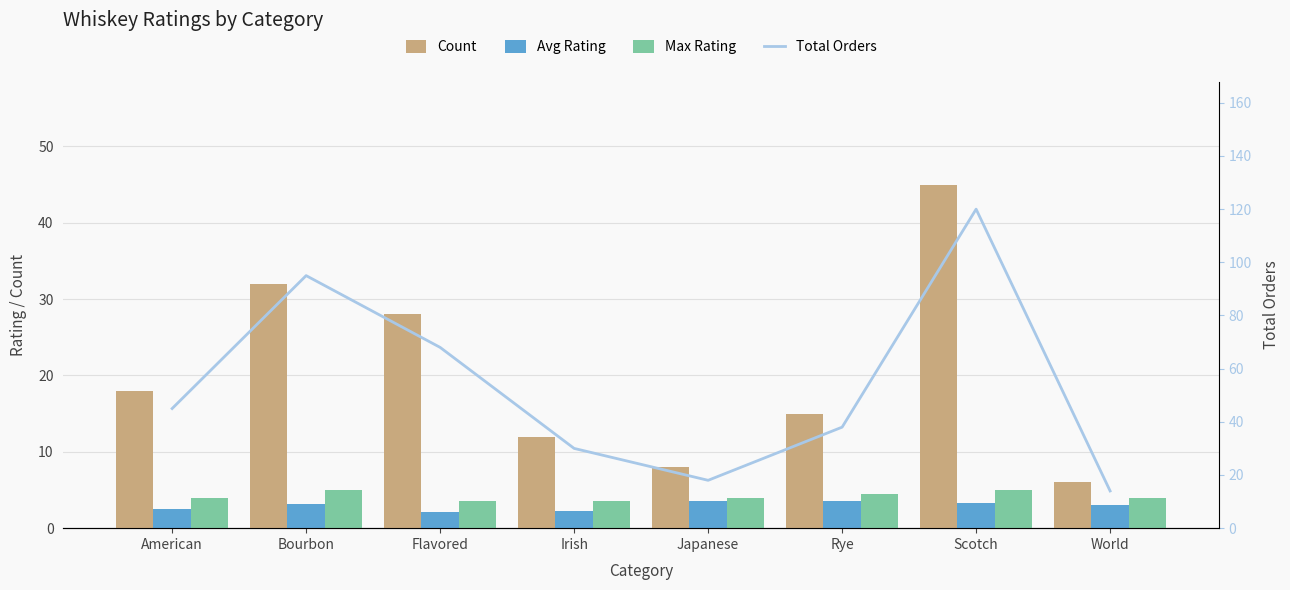

At which label does Total Orders first exceed 45?

Bourbon